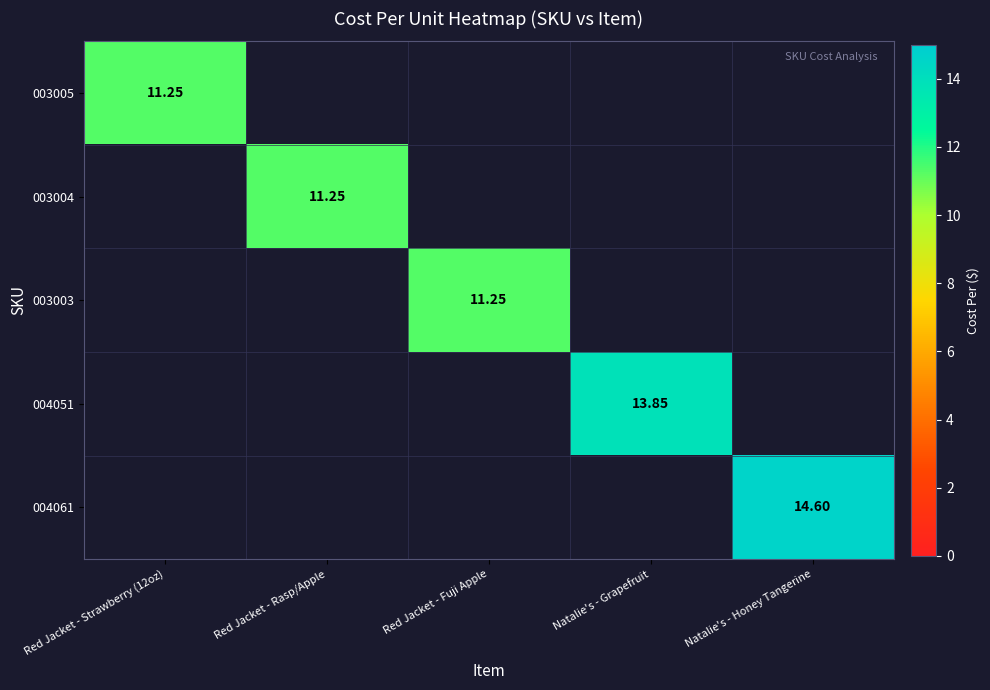

What is the sum of all 003003 values?

11.2